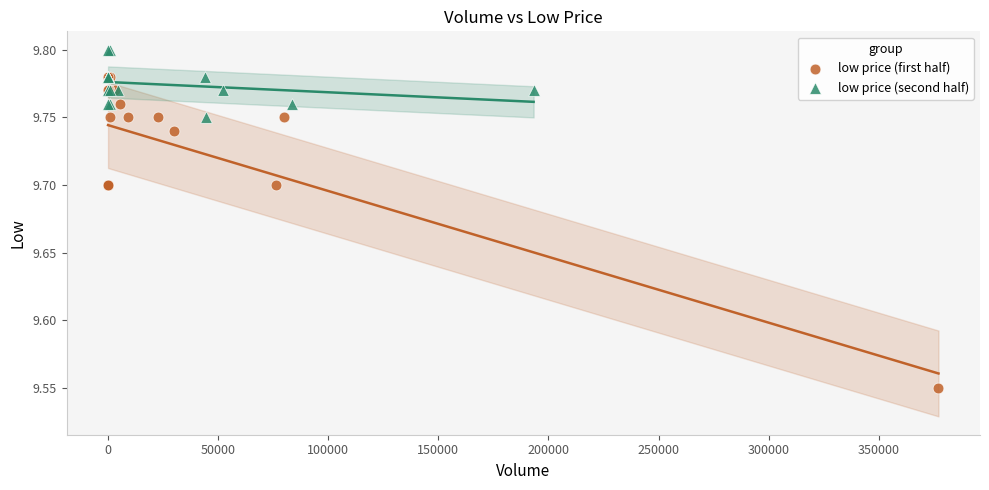

What are all the series names shown in the legend?

low price (first half), low price (second half)